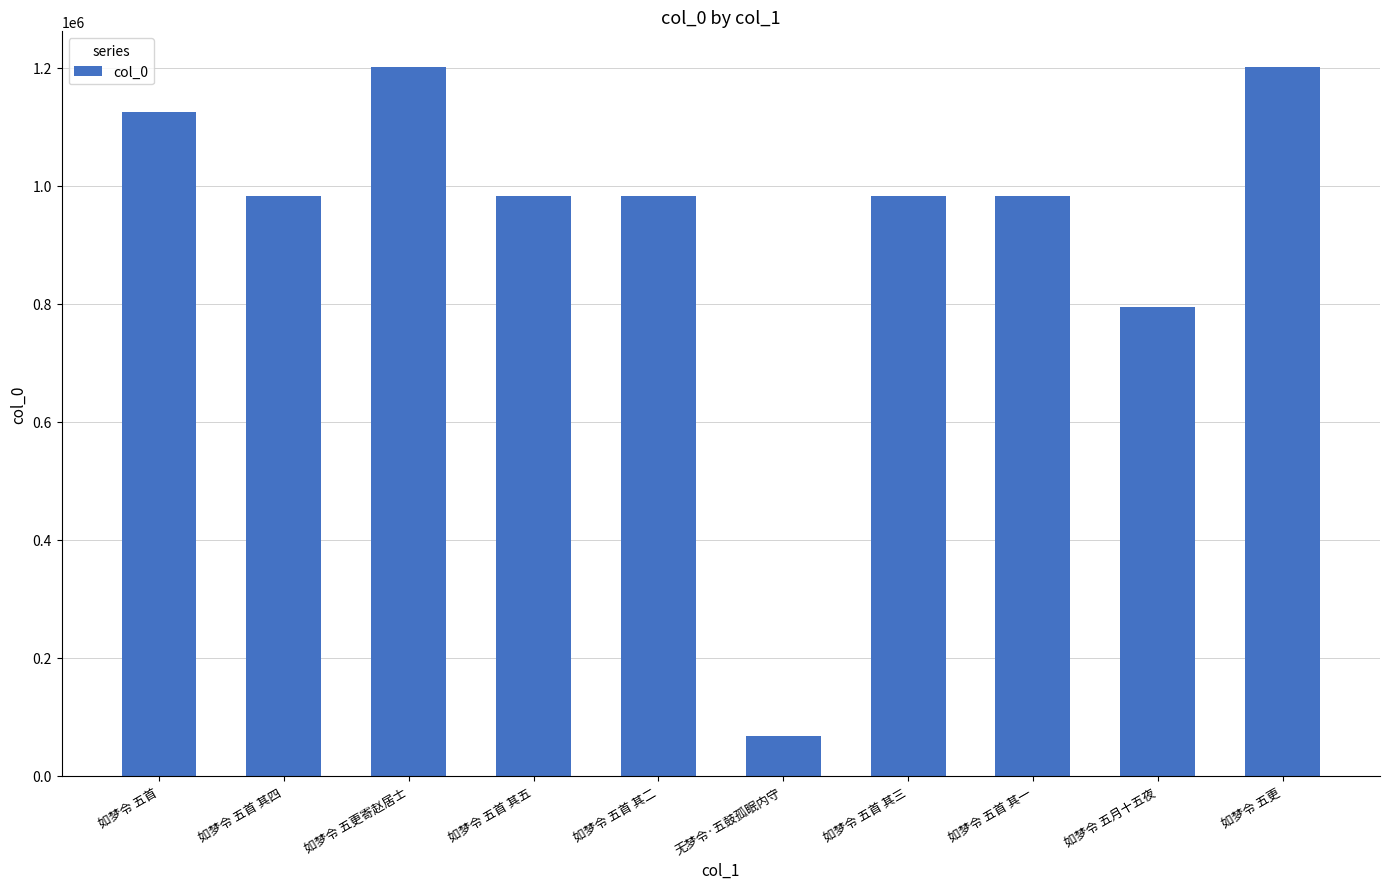

What is the label of the 7th bar from the left?

如梦令 五首 其三